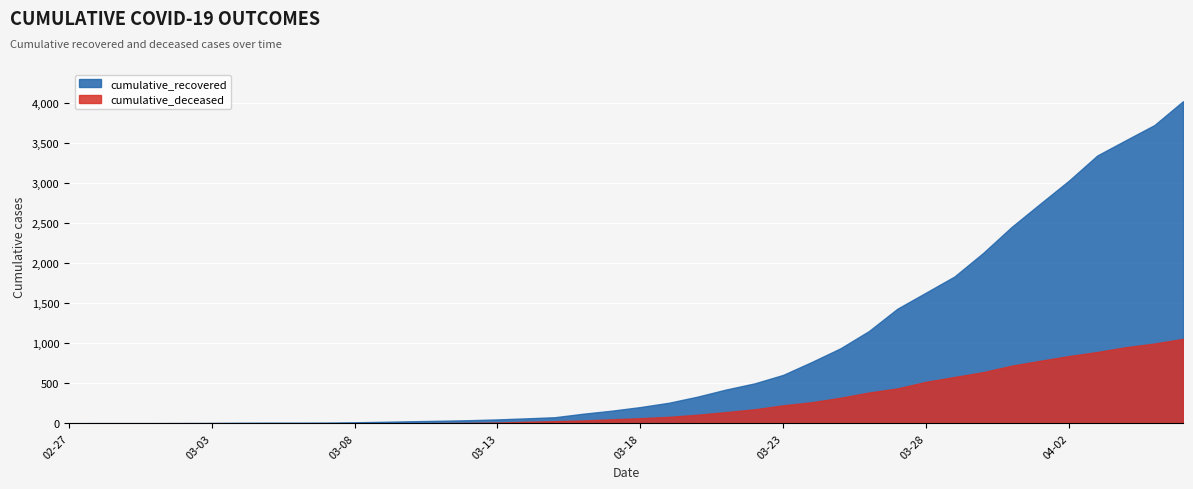

How many categories are shown in the chart?

40